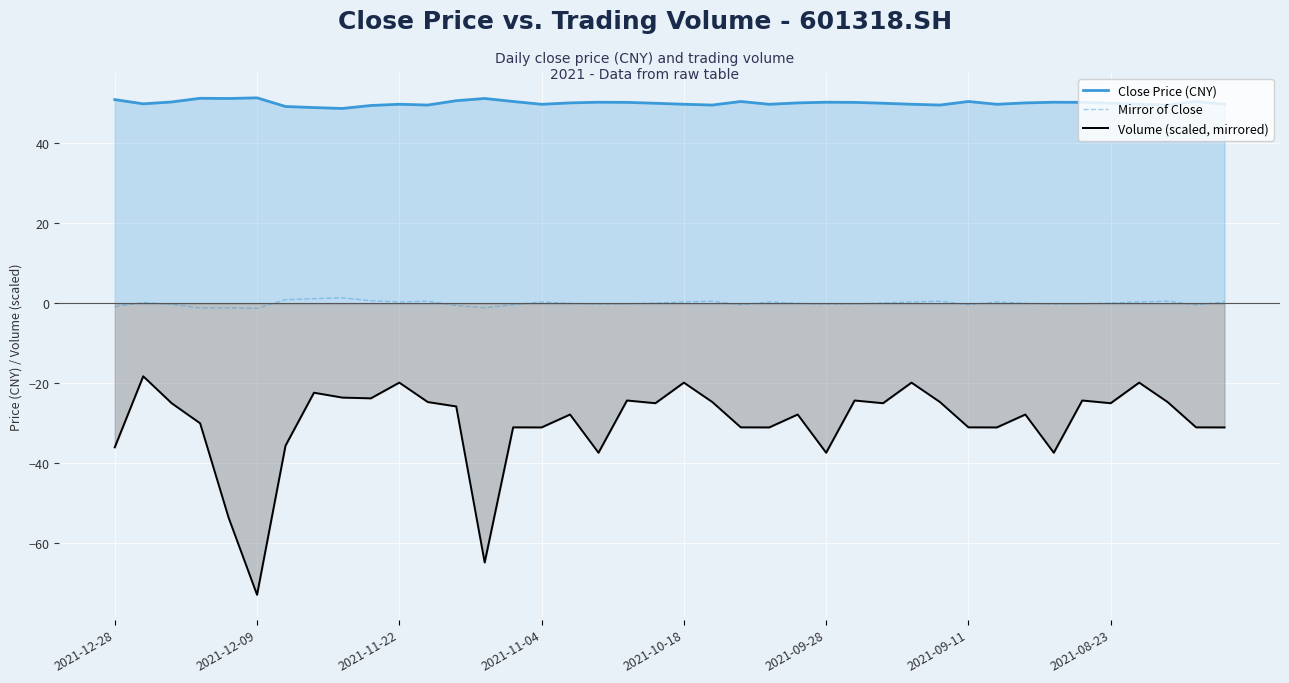

How many interior local peaks does the Mirror of Close series have?

10